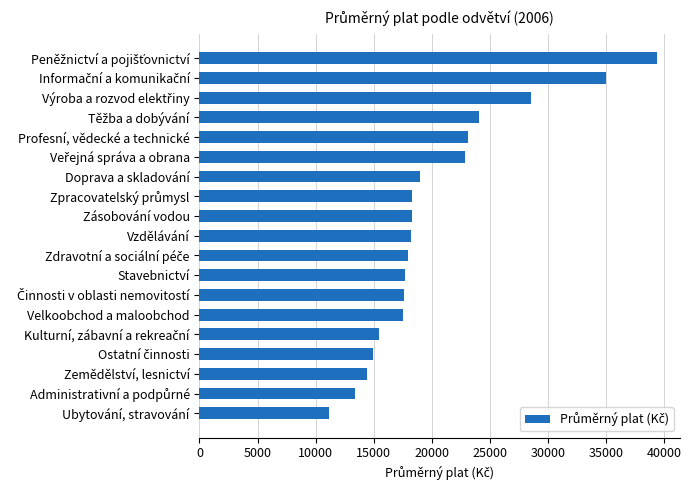

What is the difference between the second highest and second lowest values?

21528.0